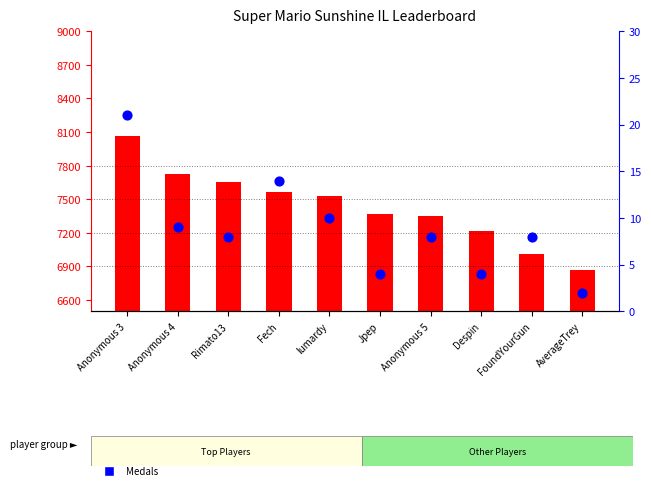

What is the total value across all series at Despin?

7219